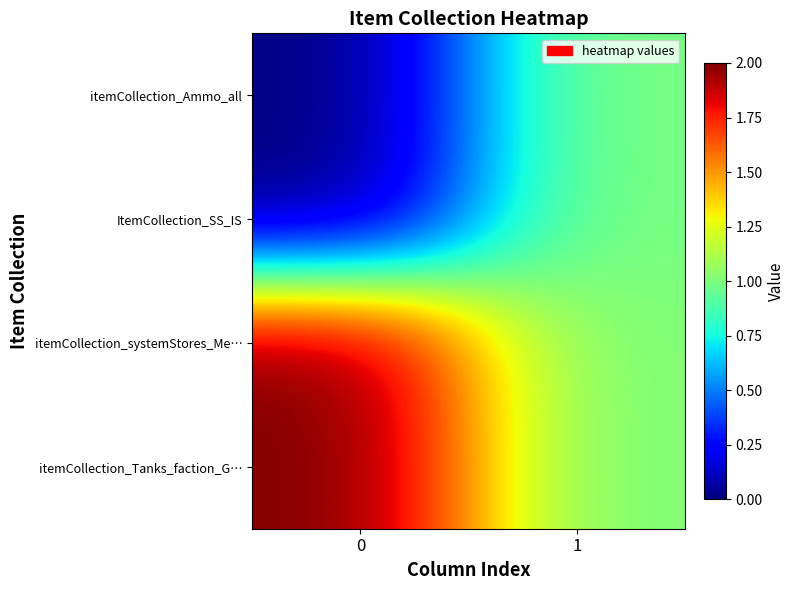

Reading right to left, transcribe all the data shown in this chart.

itemCollection_Ammo_all: 1=1	0=0
ItemCollection_SS_IS: 1=1	0=0
itemCollection_systemStores_Me…: 1=1	0=2
itemCollection_Tanks_faction_G…: 1=1	0=2